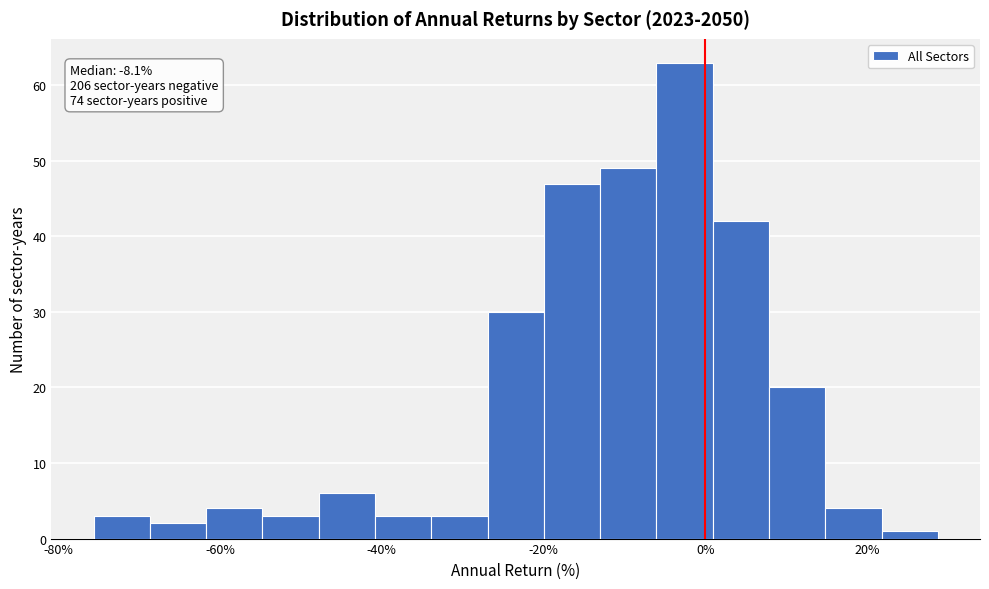

Around what value on the x-axis is the tallest bar? Give the approximate position of its centre, as read against the axis.

-2